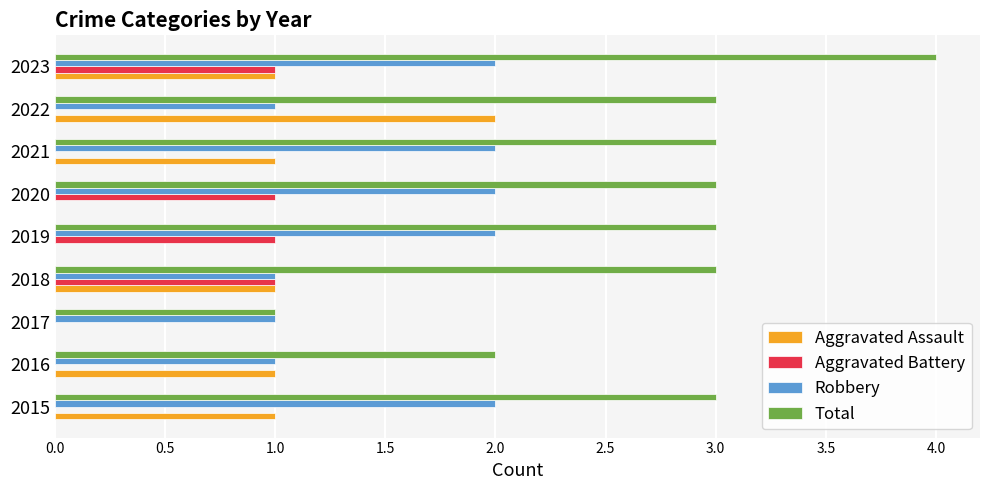

At which category is the sum across all series the highest?

2023